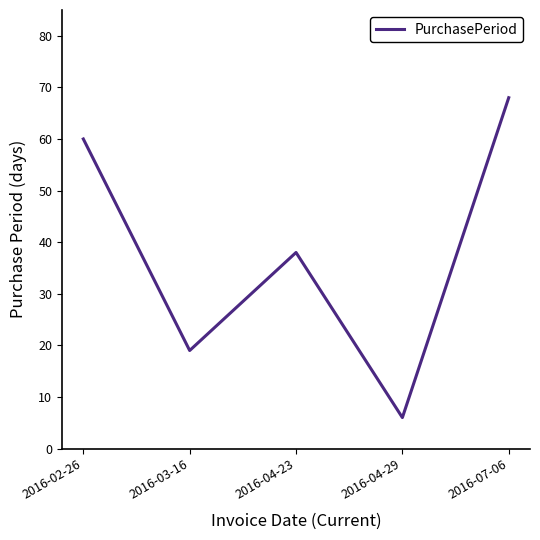

What is the sum of the values at 2016-02-26 and 2016-07-06?

128